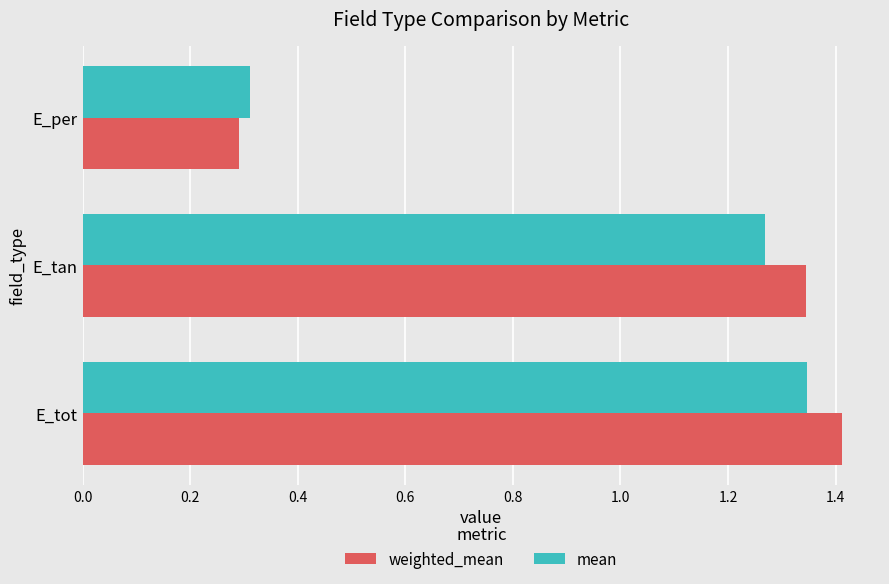

At which category is the sum across all series the highest?

E_tot